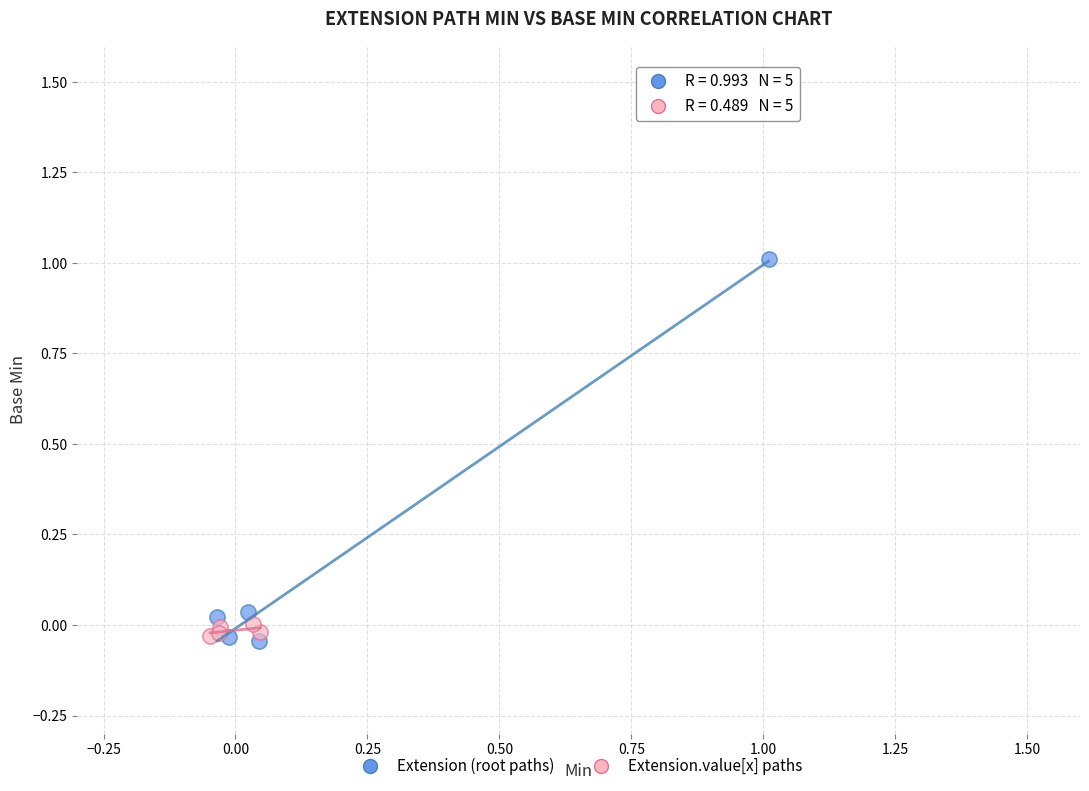

Which series has the largest Y range (max minus min)?

Extension (root paths)